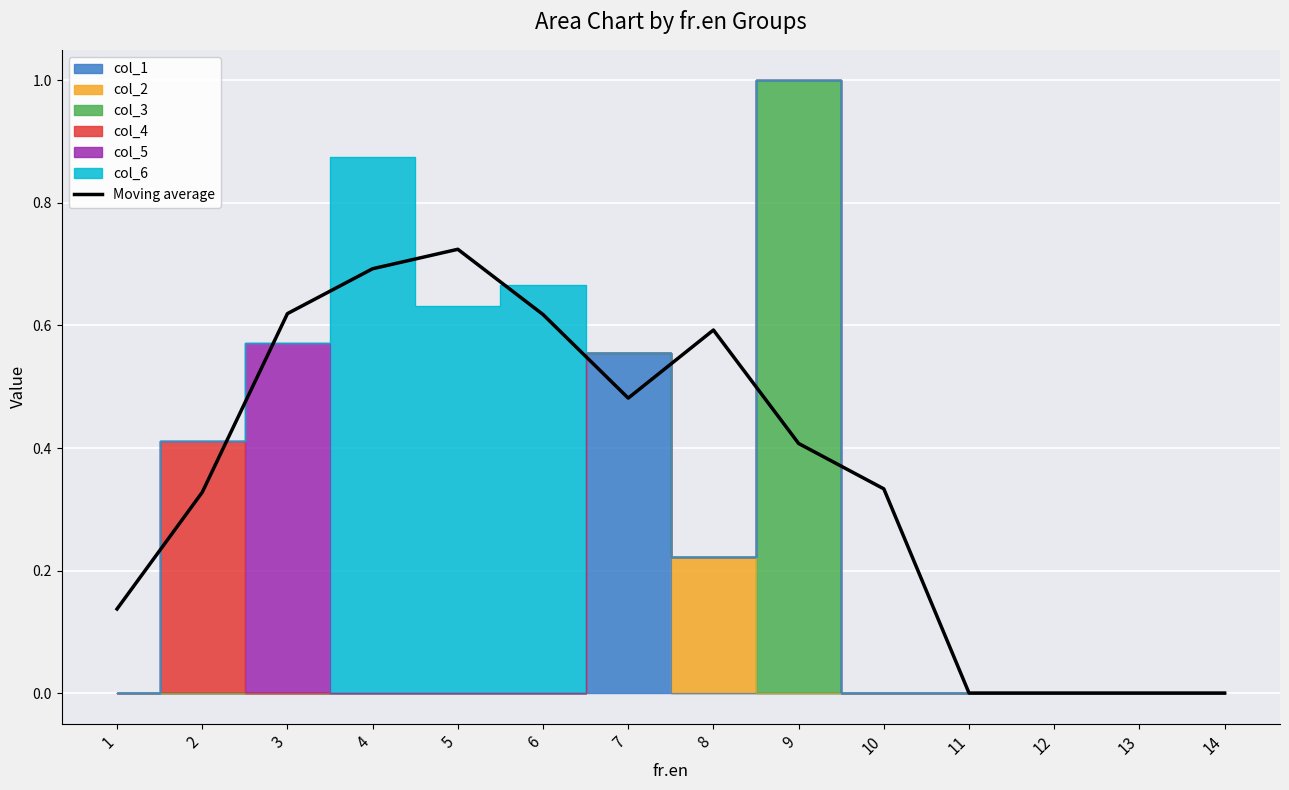

At which label is the value closest to 0?

11